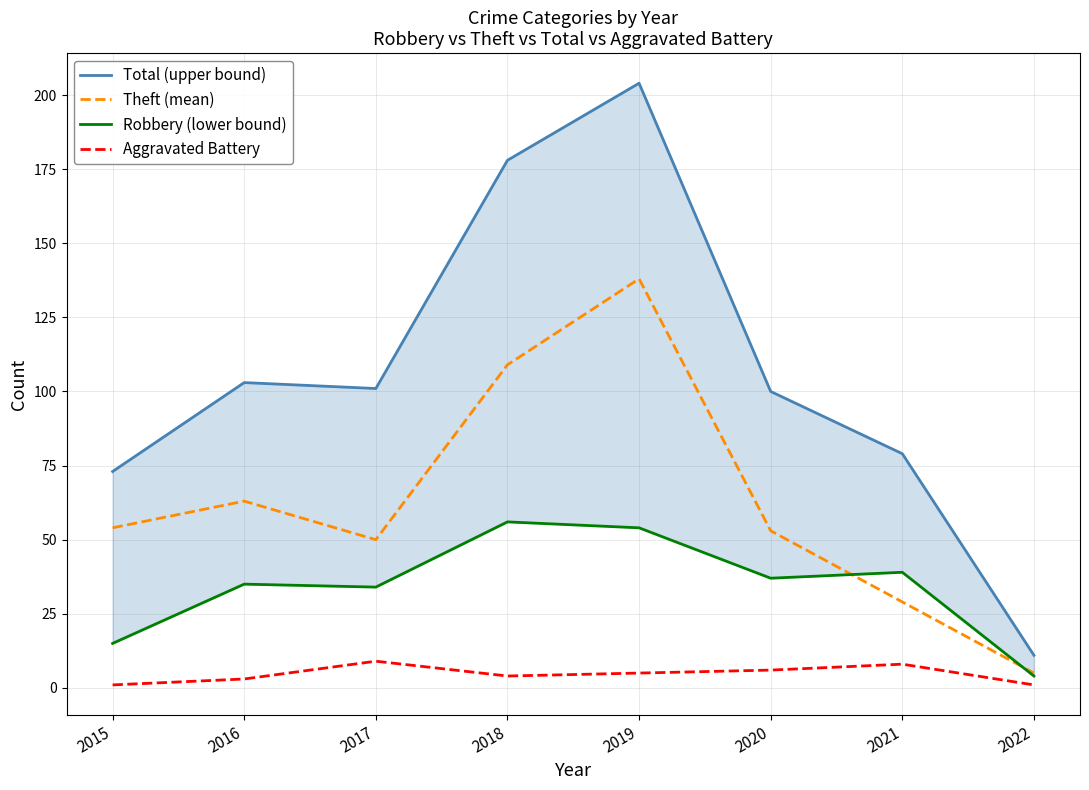

What is the sum of the Robbery (lower bound) values at 2019 and 2021?

93